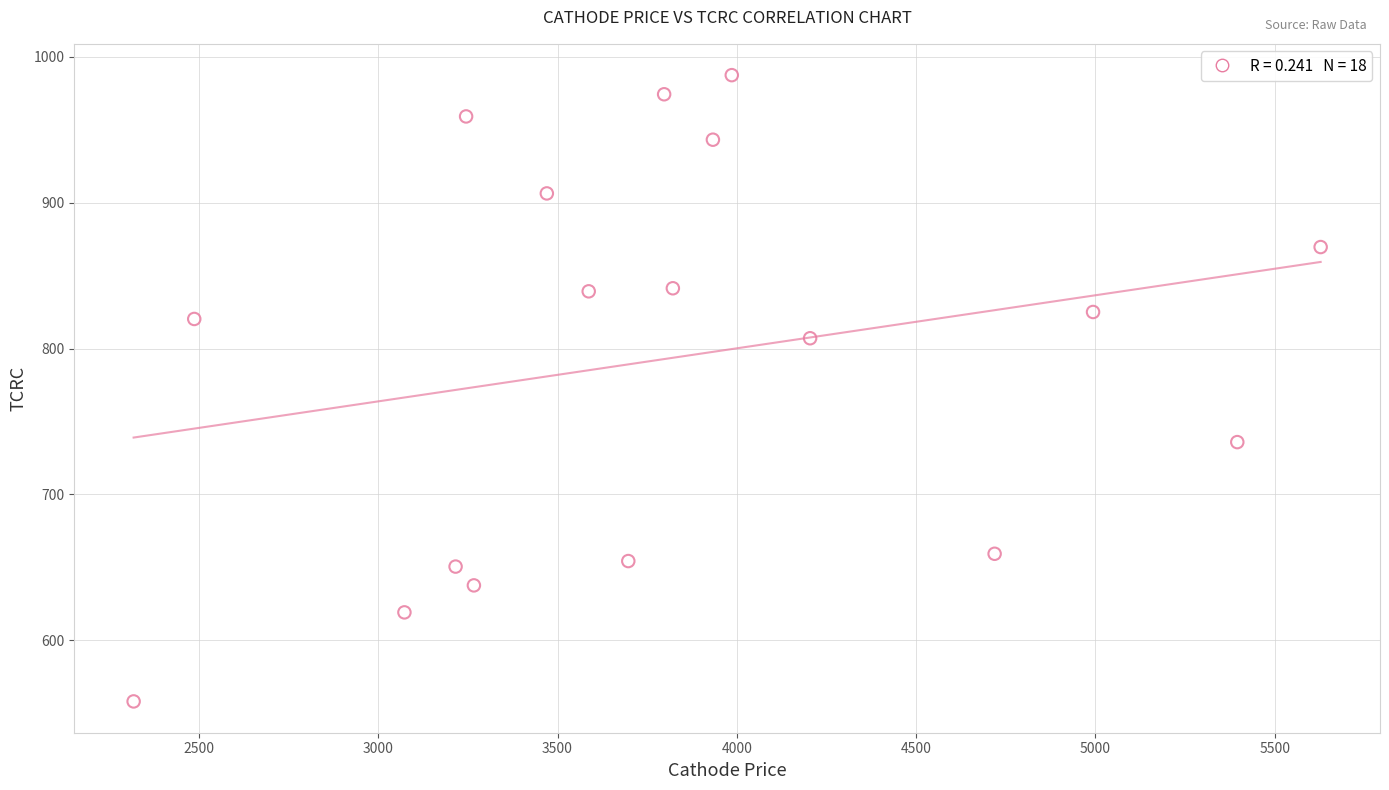

What is the range of X values (max minus min)?

3309.9